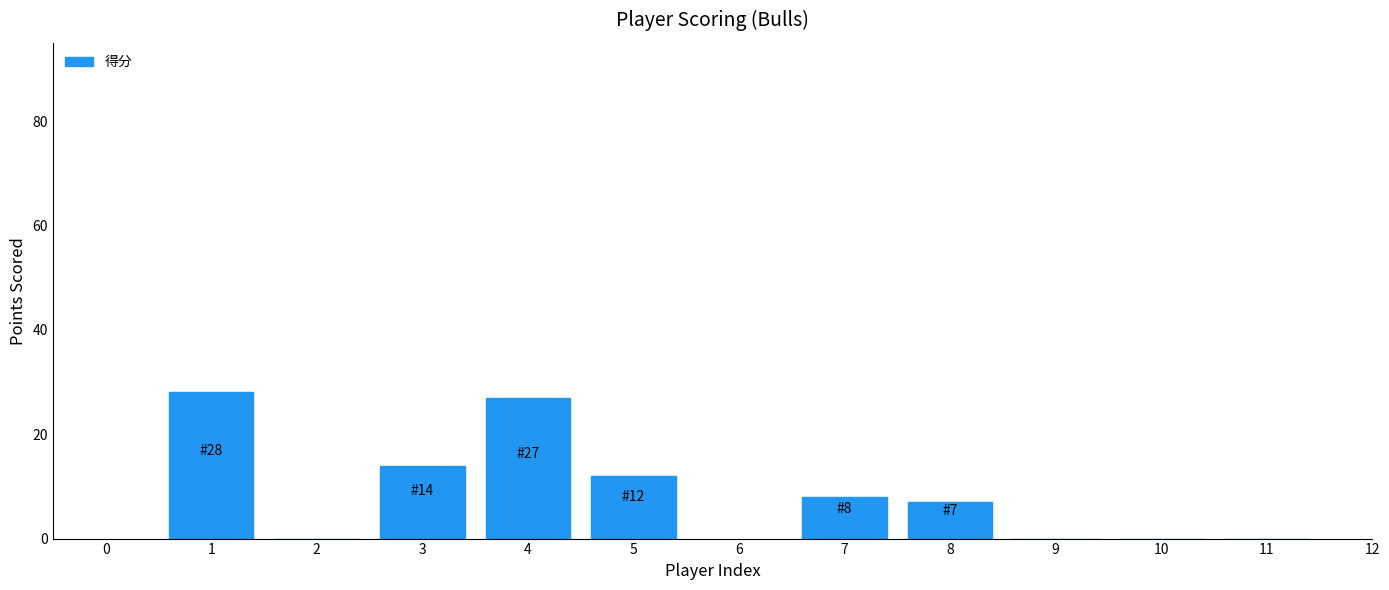

Reading left to right, transcribe all the data shown in this chart.

1=28	2=0	3=14	4=27	5=12	7=8	8=7	9=0	10=0	11=0